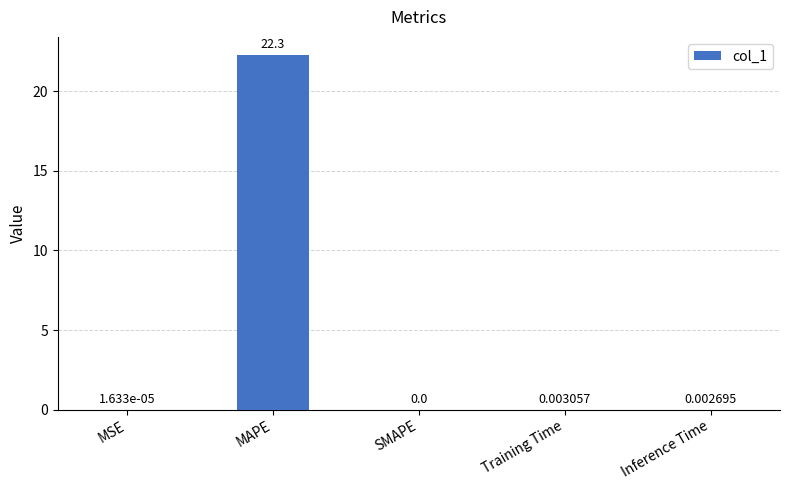

Which has a higher value, MAPE or MSE?

MAPE